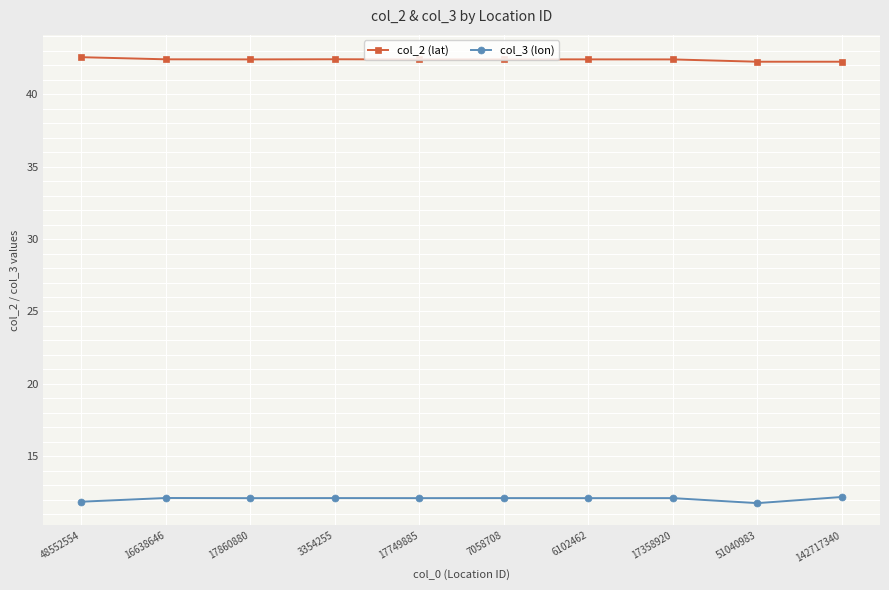

Is it true that col_3 (lon) equals 12.1 at 3354255?

True